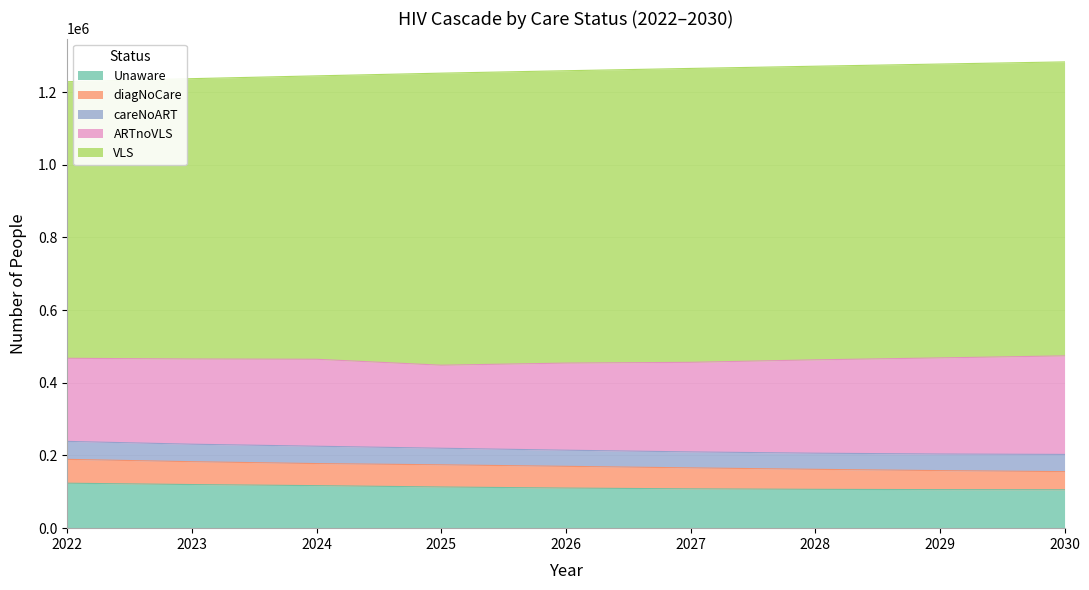

What are all the series names shown in the legend?

Unaware, diagNoCare, careNoART, ARTnoVLS, VLS